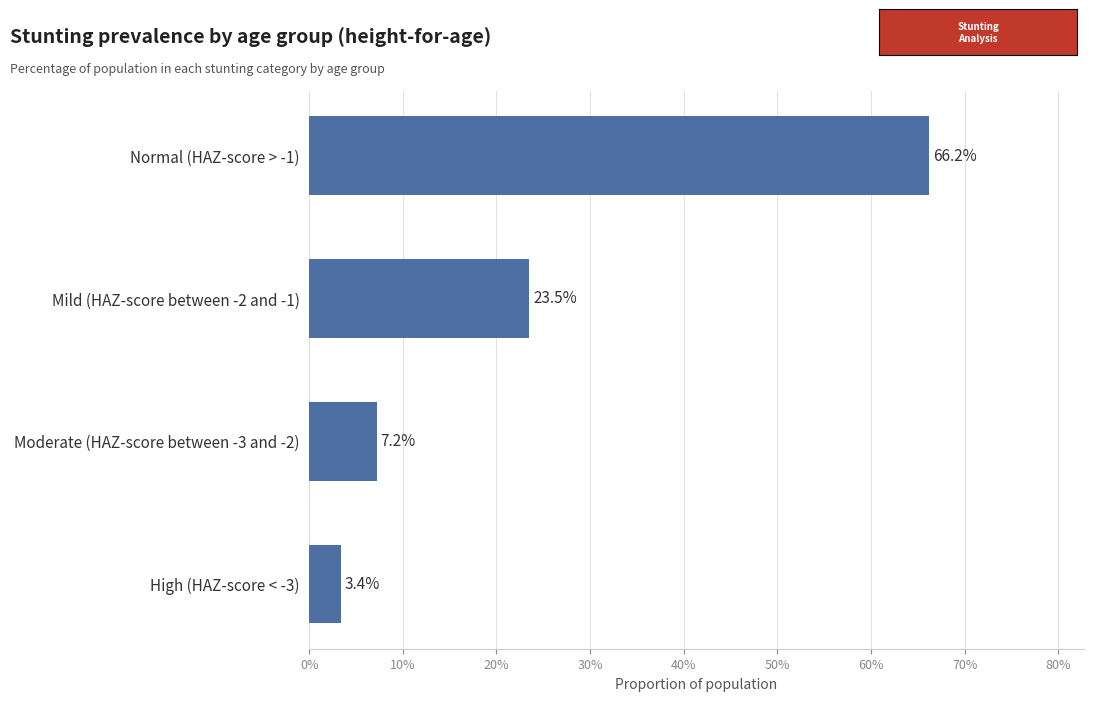

Are the bars horizontal?

Yes